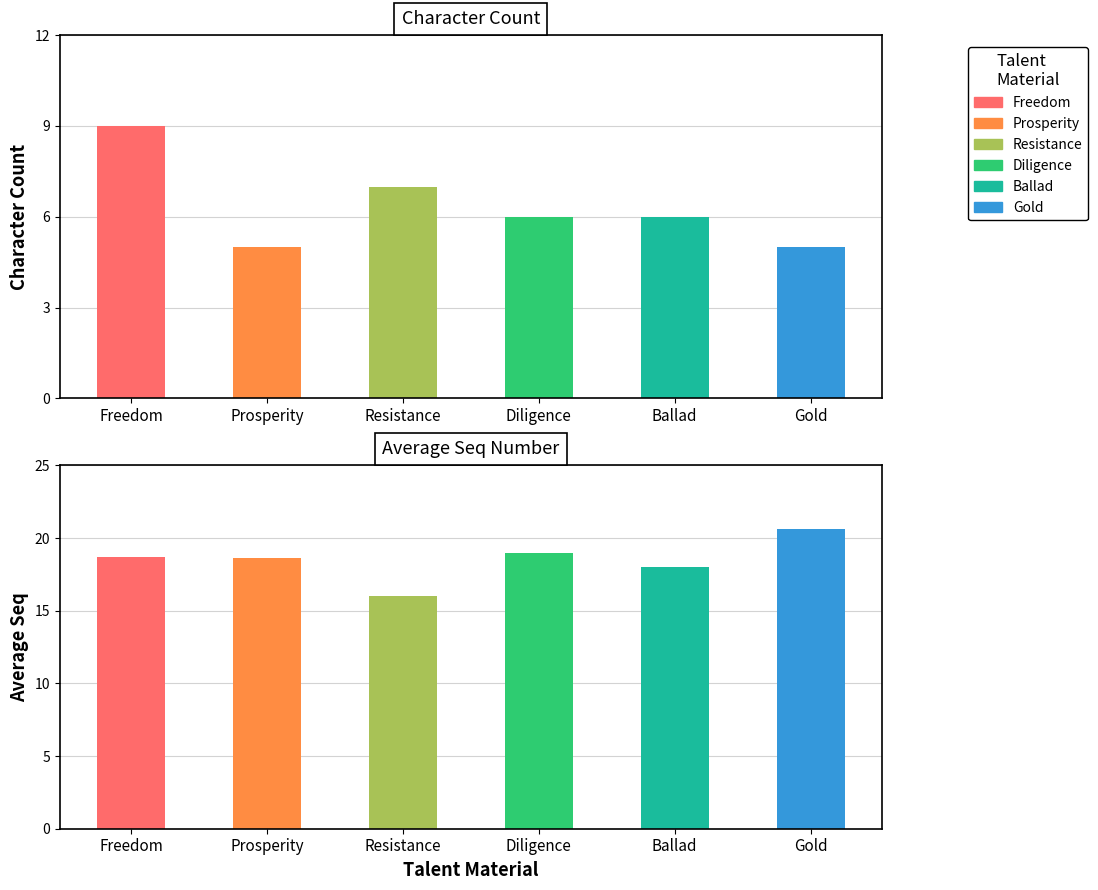

List the labels in order of value, smallest first.

Prosperity, Gold, Diligence, Ballad, Resistance, Freedom